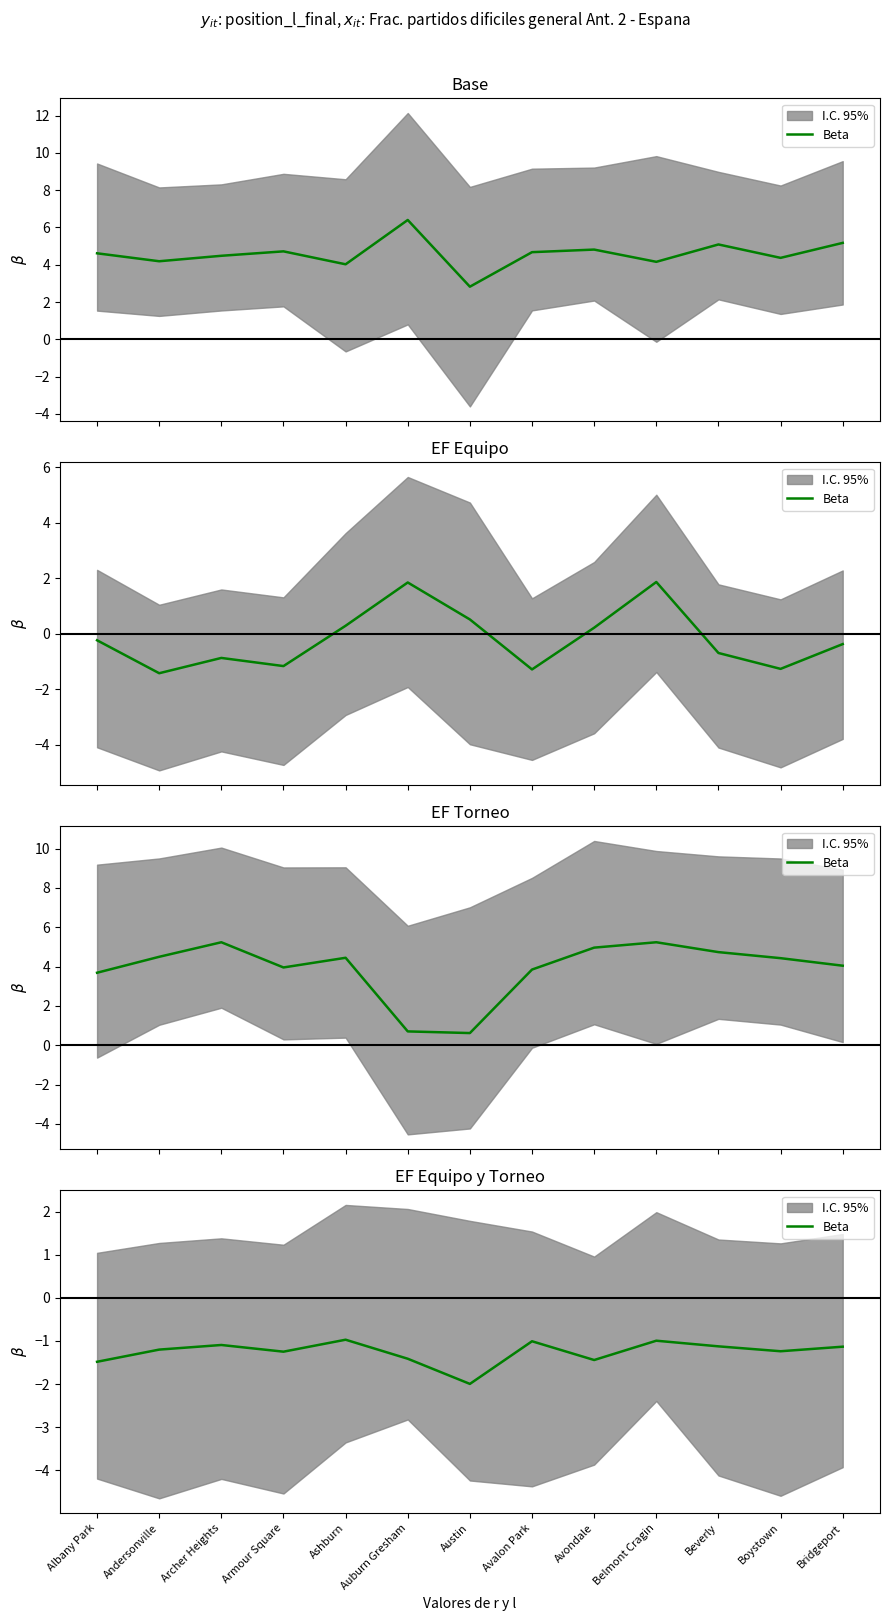

What is the average value?

-1.3